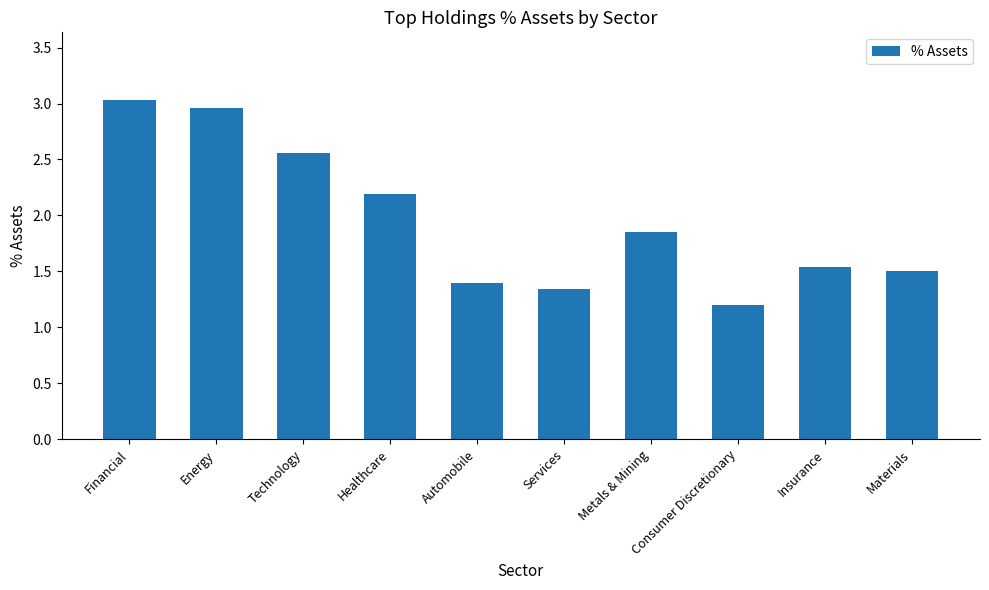

What is the change in value from Energy to Metals & Mining?

-1.1